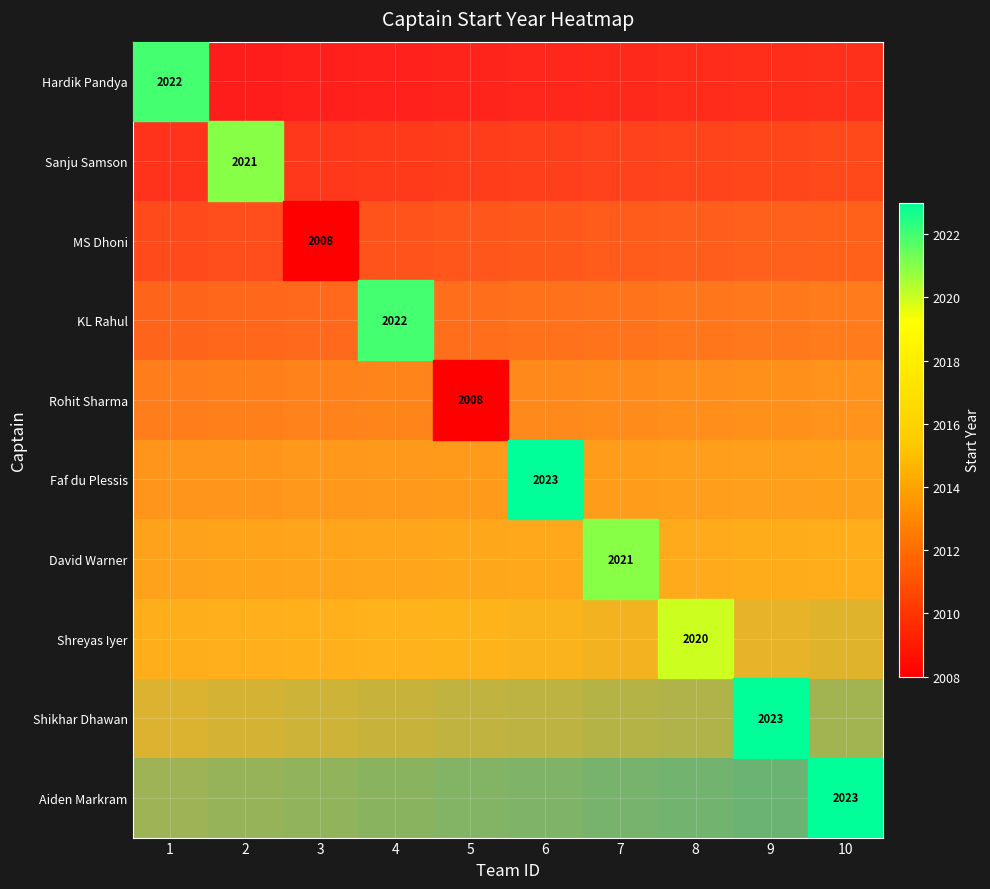

At which category is the sum across all series the highest?

10